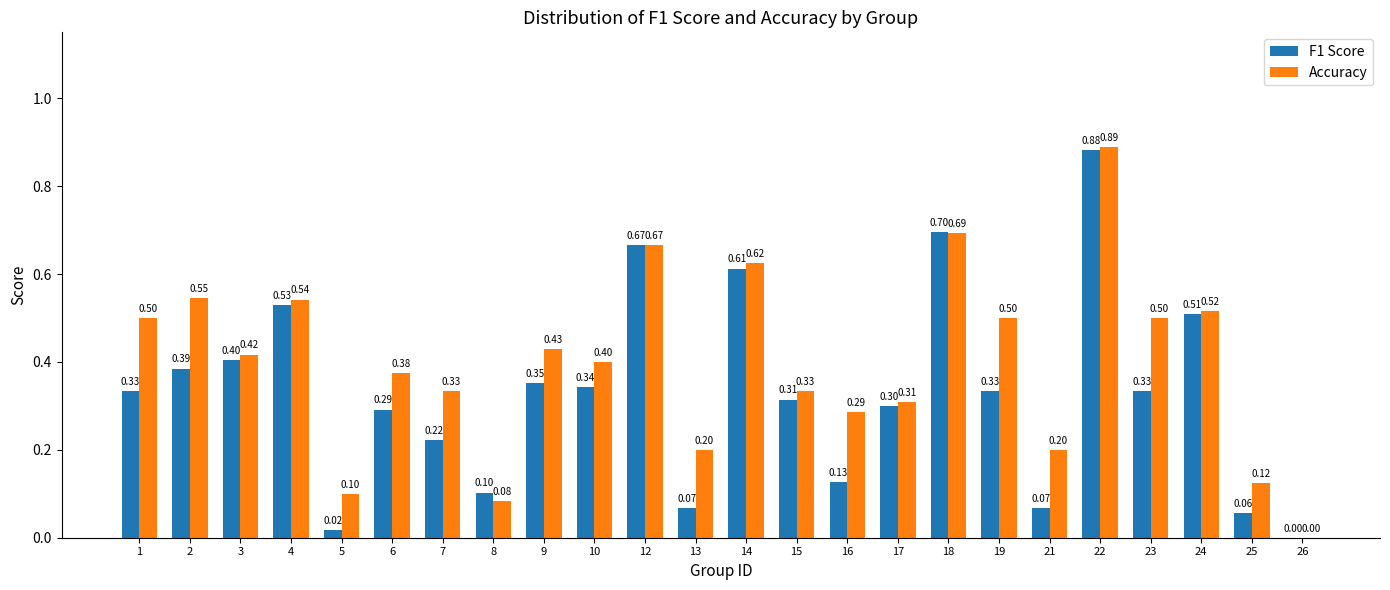

What is the sum of all Accuracy values?

9.6